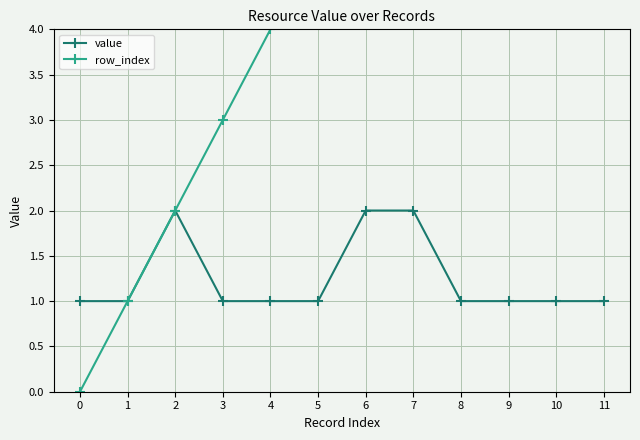

What is the value of the value point at the 5th from the left?

1